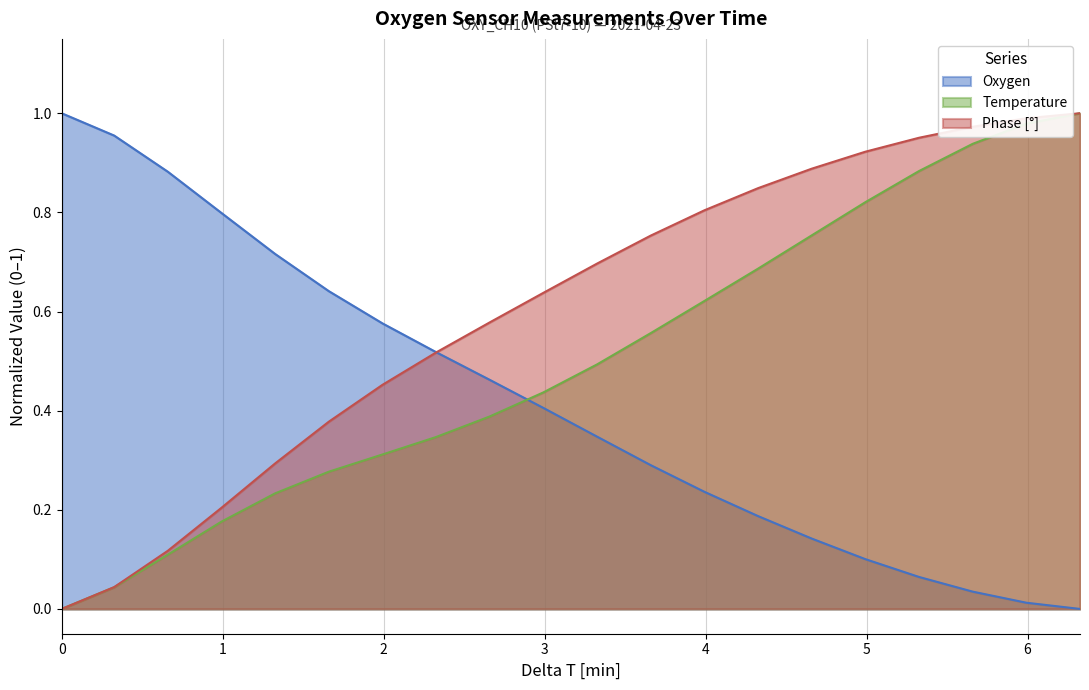

Reading left to right, extract all data points from this chart.

Oxygen: 1.0	1.0	0.9	0.8	0.7	0.6	0.6	0.5	0.5	0.4	0.3	0.3	0.2	0.2	0.1	0.1	0.1	0.0	0.0	0.0
Temperature: 0.0	0.0	0.1	0.2	0.2	0.3	0.3	0.3	0.4	0.4	0.5	0.6	0.6	0.7	0.8	0.8	0.9	0.9	1.0	1.0
Phase: 0.0	0.0	0.1	0.2	0.3	0.4	0.5	0.5	0.6	0.6	0.7	0.8	0.8	0.8	0.9	0.9	1.0	1.0	1.0	1.0